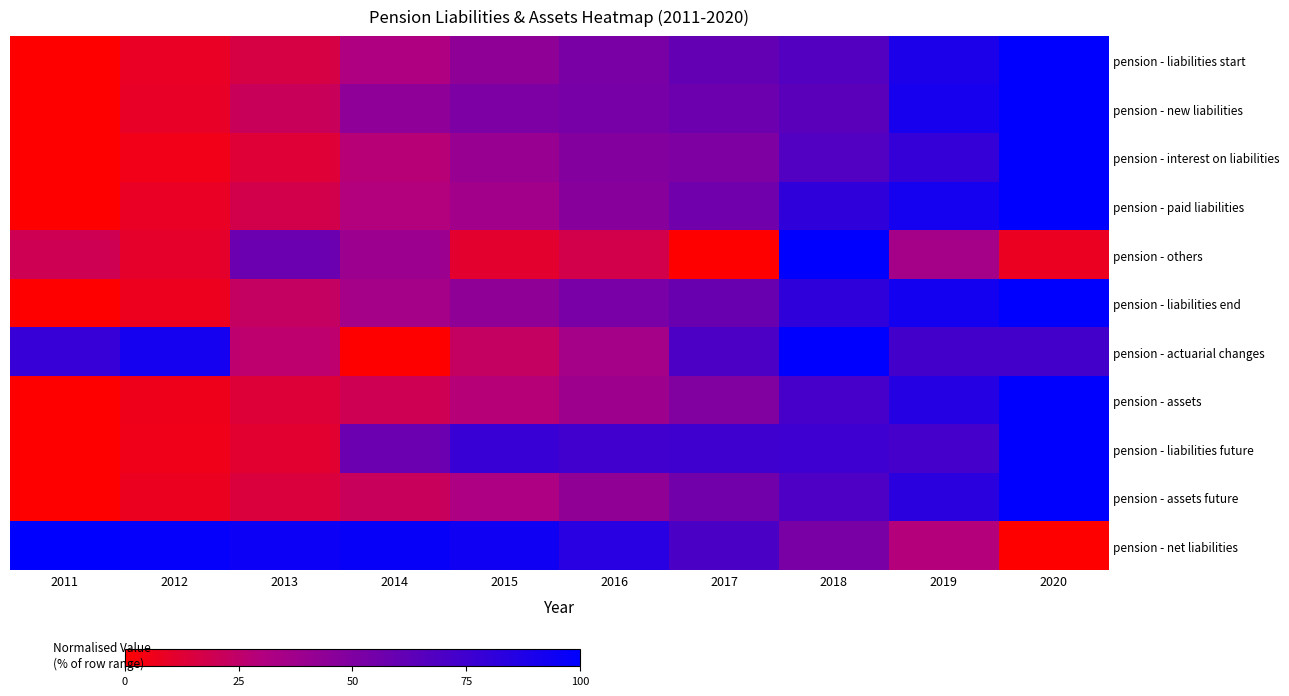

Between 2019 and 2012, which is larger?

2019